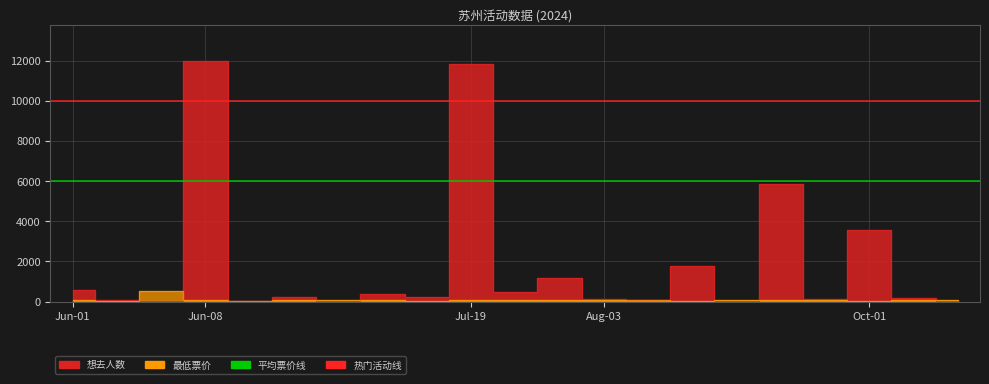

What is the difference between the second highest and second lowest values in the 想去人数 series?

11863